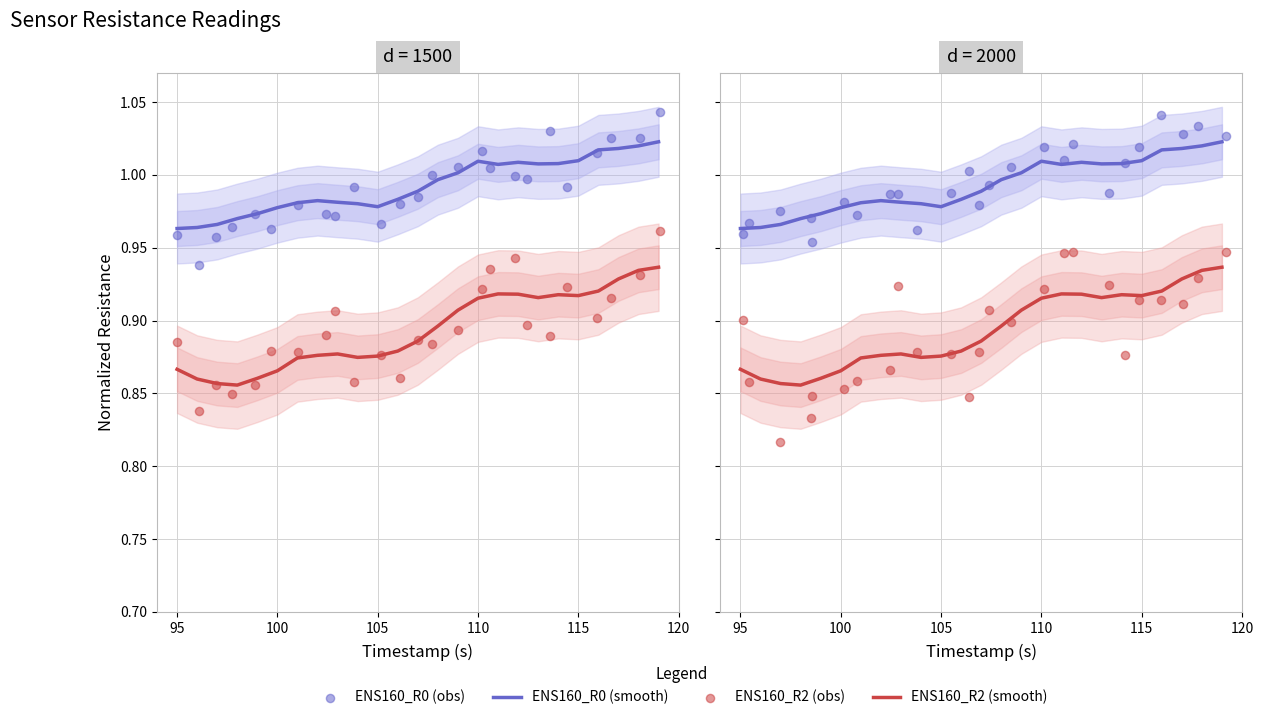

Which series has the largest total across all categories?

ENS160_R0 (obs)